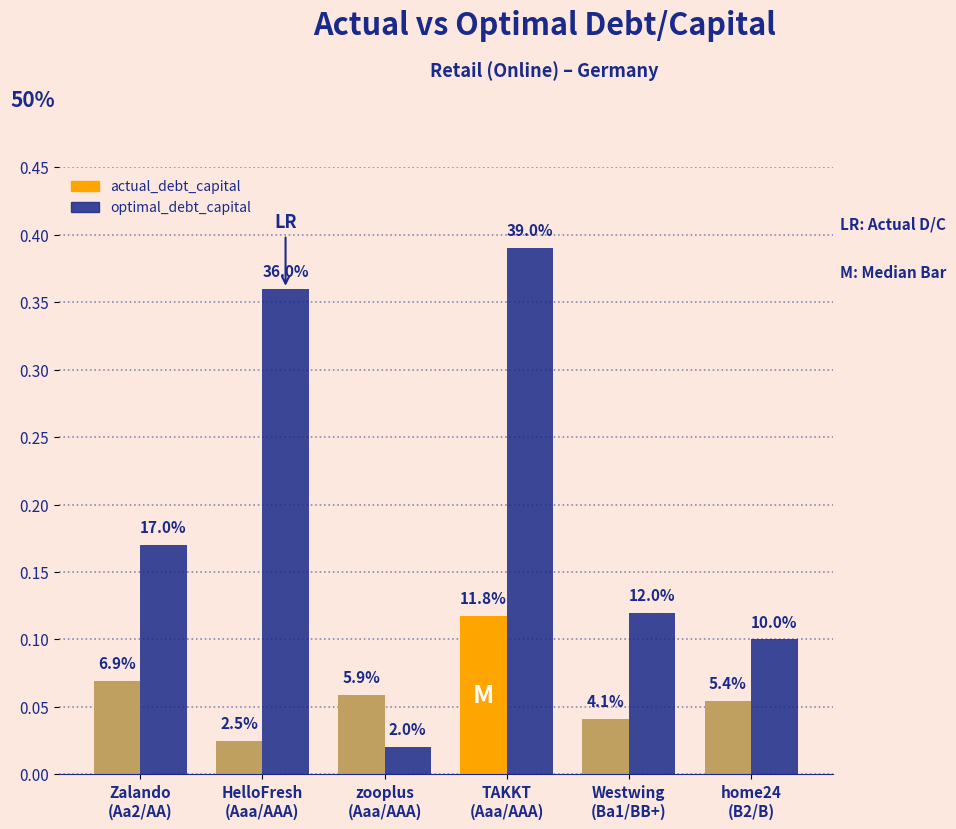

What is the difference between the second highest and minimum values in the optimal_debt_capital series?

0.3